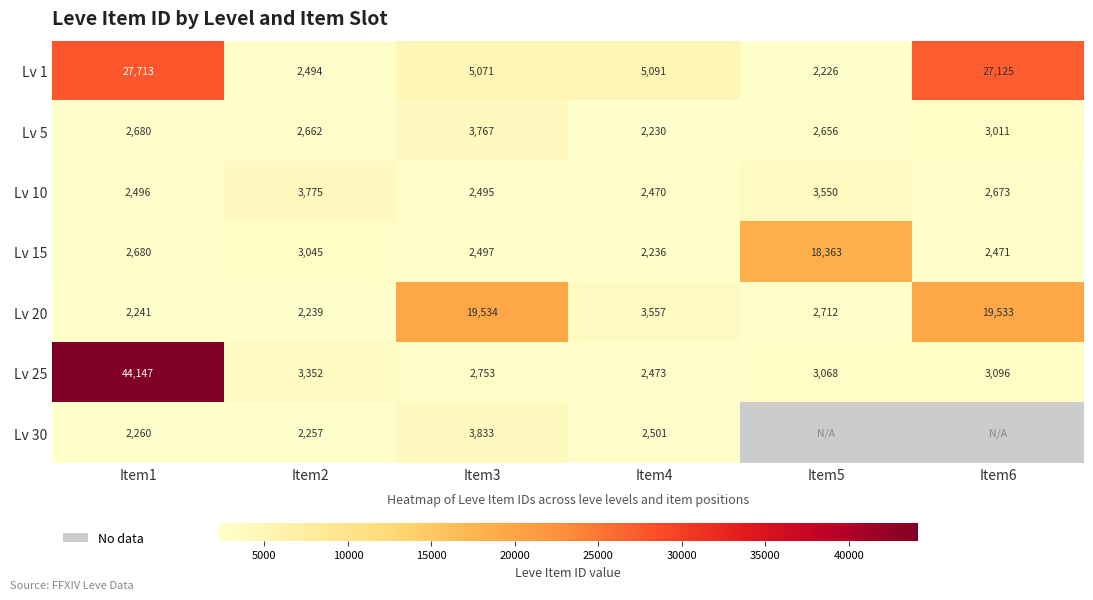

Count the number of data series in this chart.

7